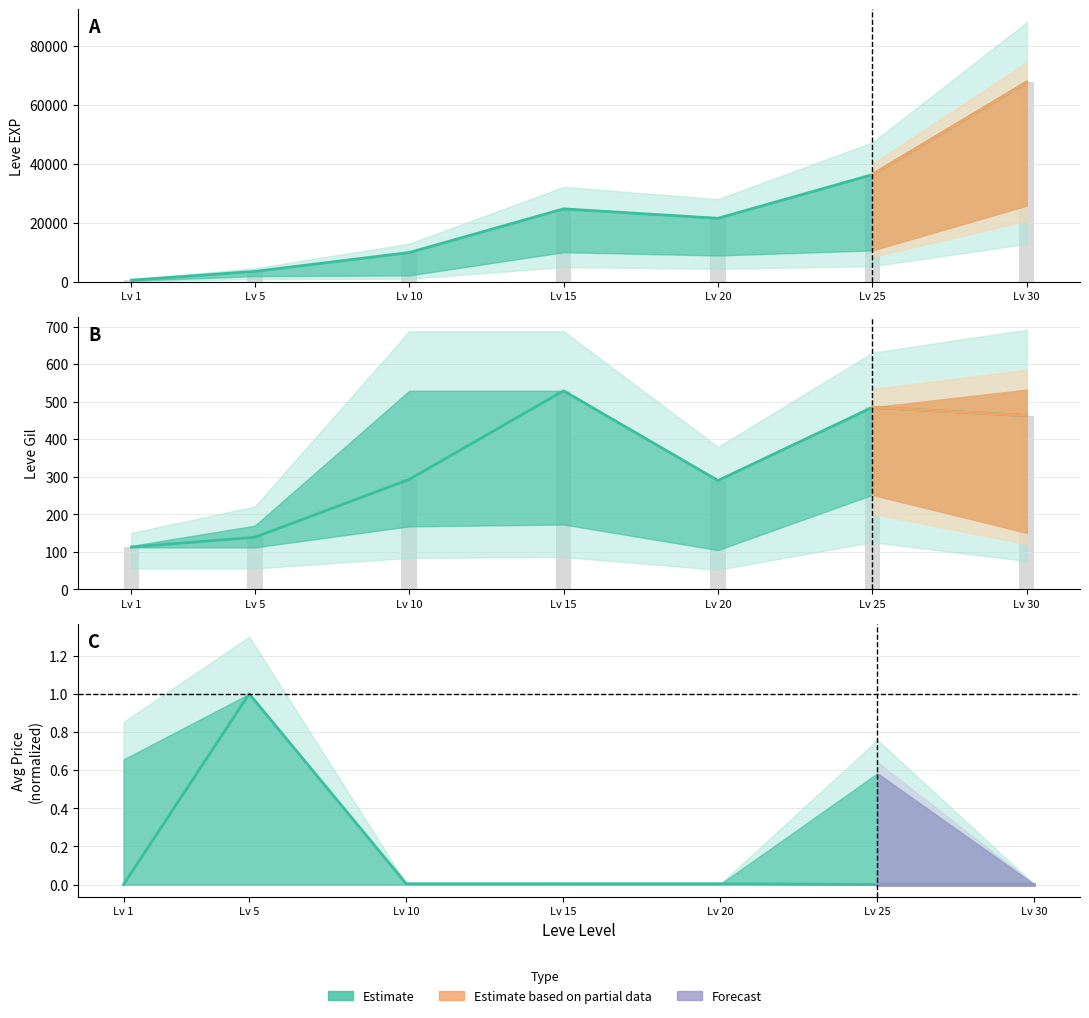

What is the maximum value for currentAveragePrice?

1.0